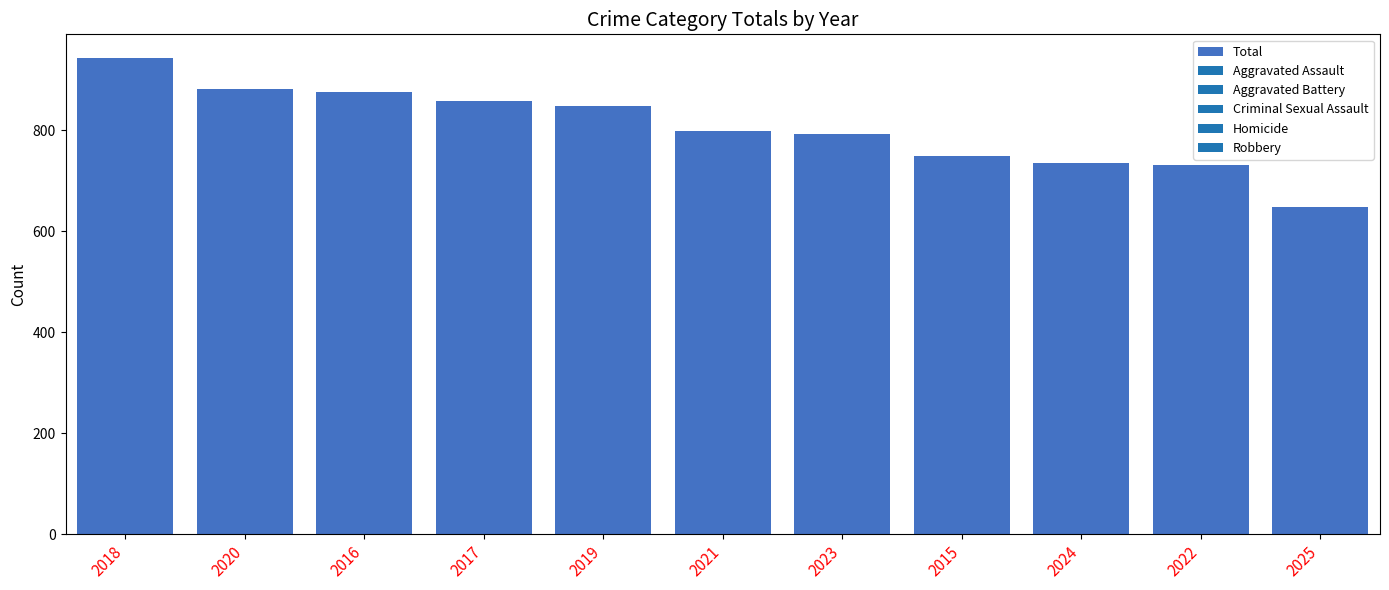

What is the difference between the maximum and minimum values?

295